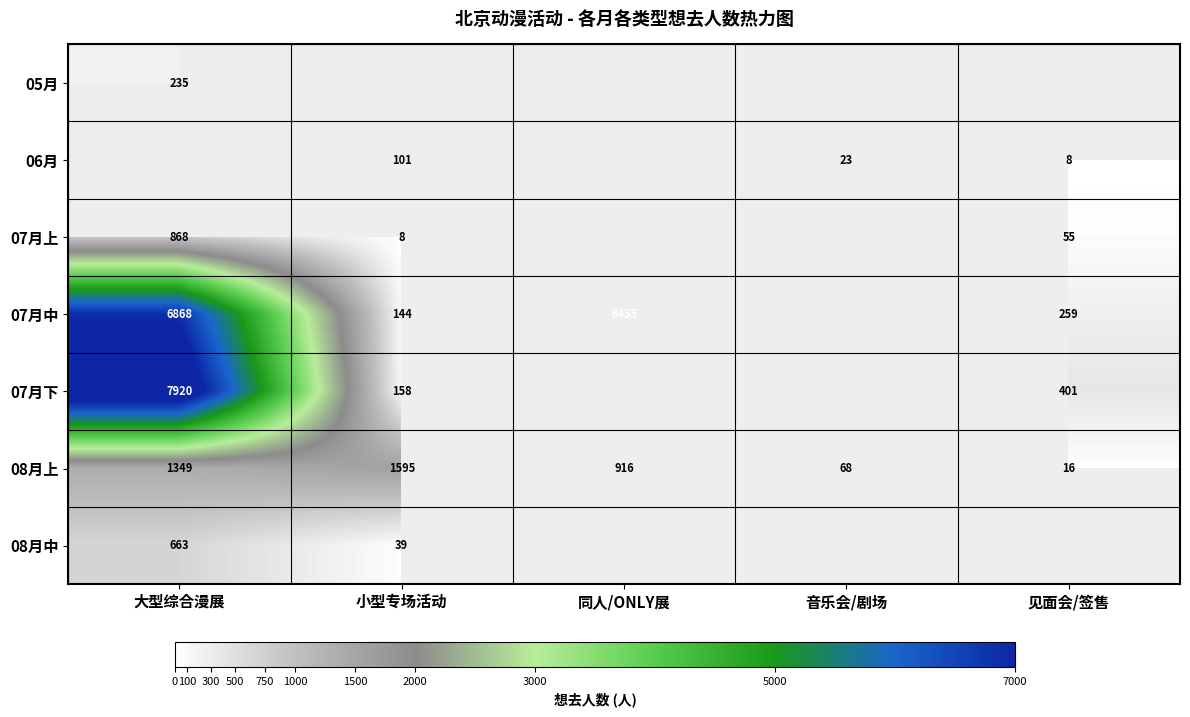

What is the highest value of the 08月上 series?

1595